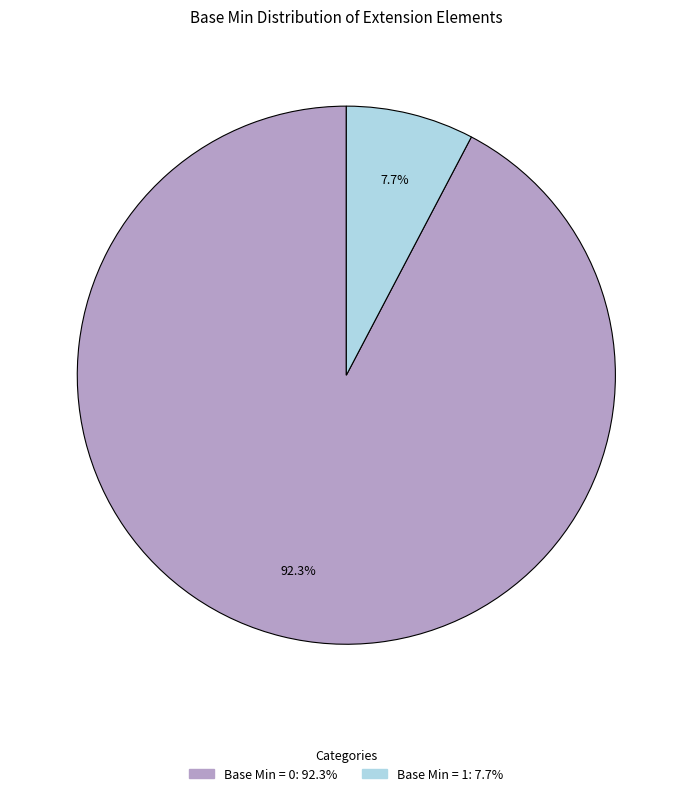

Is there a majority slice in this chart?

Yes